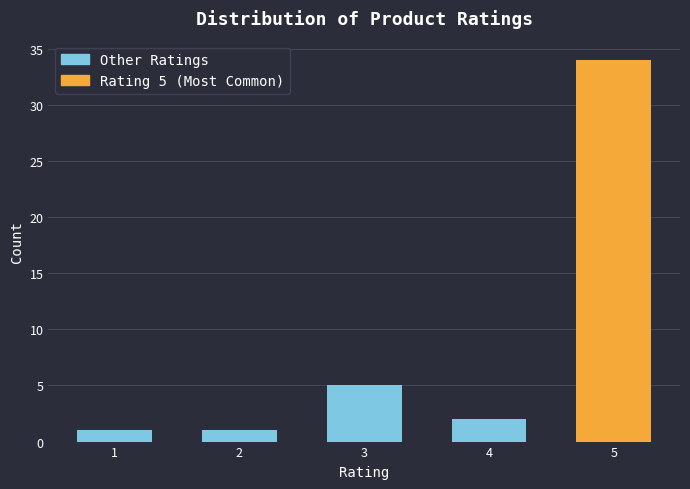

Reading left to right, list all the values displayed in this chart.

1	1	5	2	34